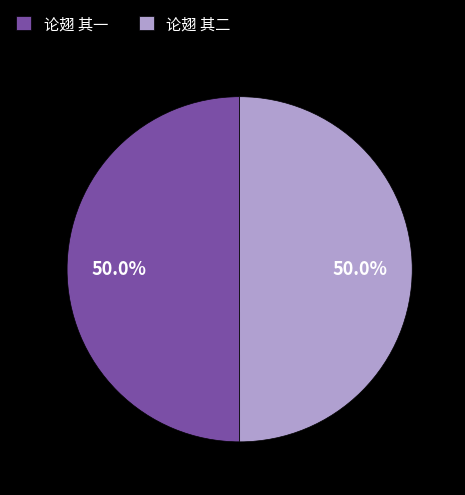

Approximately how many times larger is the value at 论翅 其二 compared to 论翅 其一?

1.0